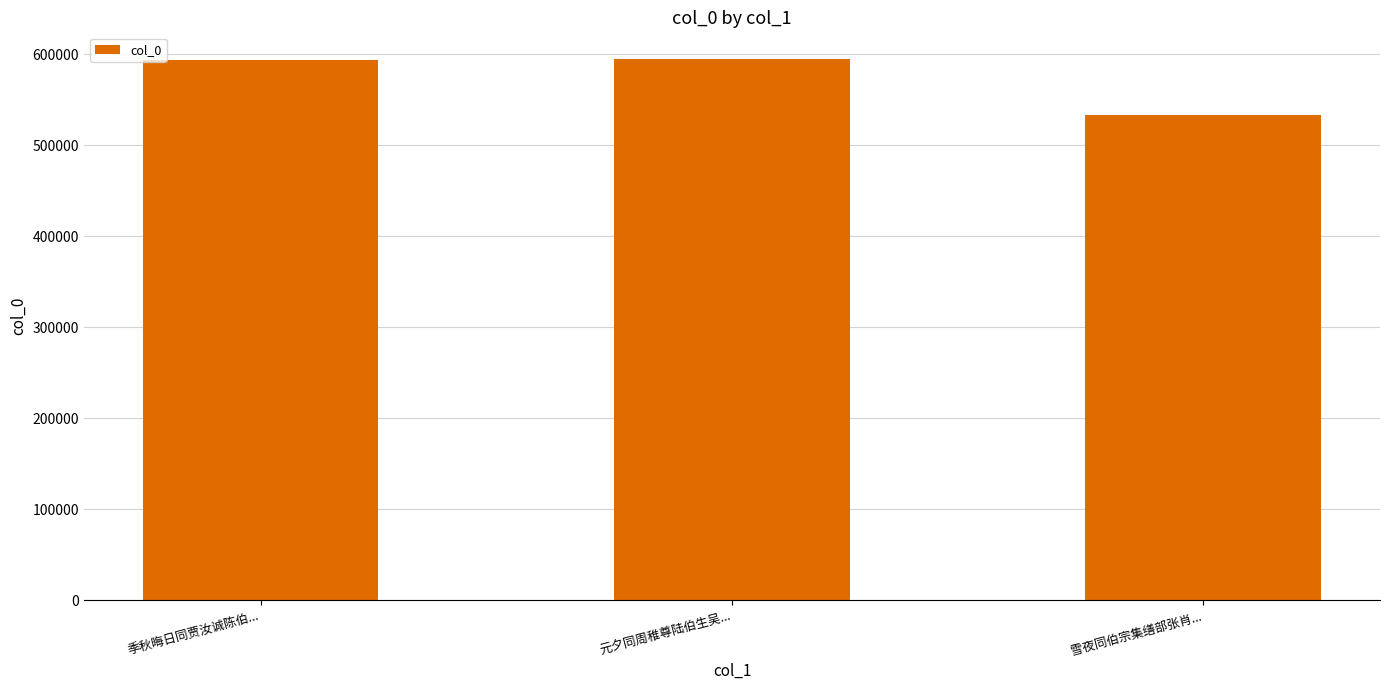

What is the sum of the values at 雪夜同伯宗集缮部张肖... and 元夕同周稚尊陆伯生吴...?

1128075